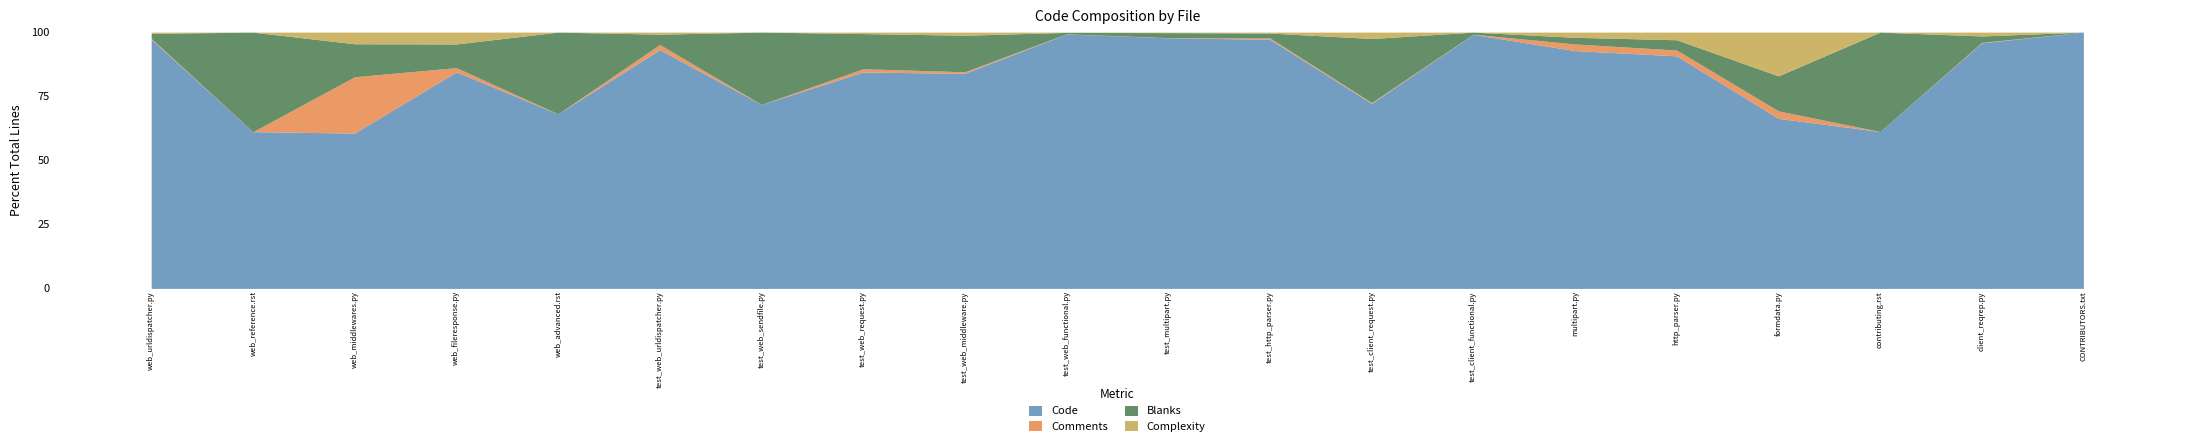

Is it true that Code equals 96.1 at test_client_request.py?

False